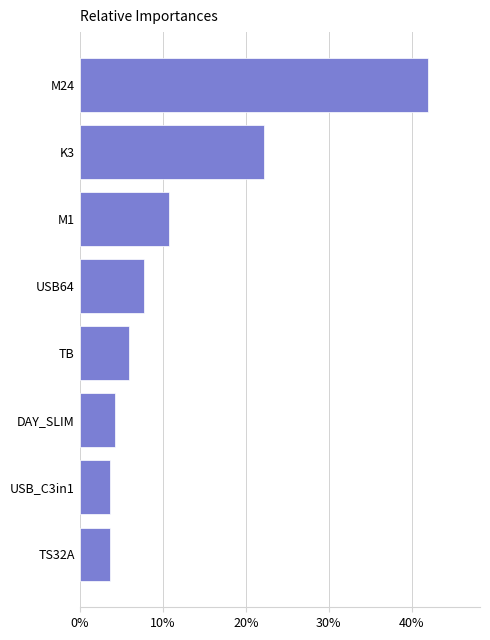

At which label is the value closest to 22?

K3